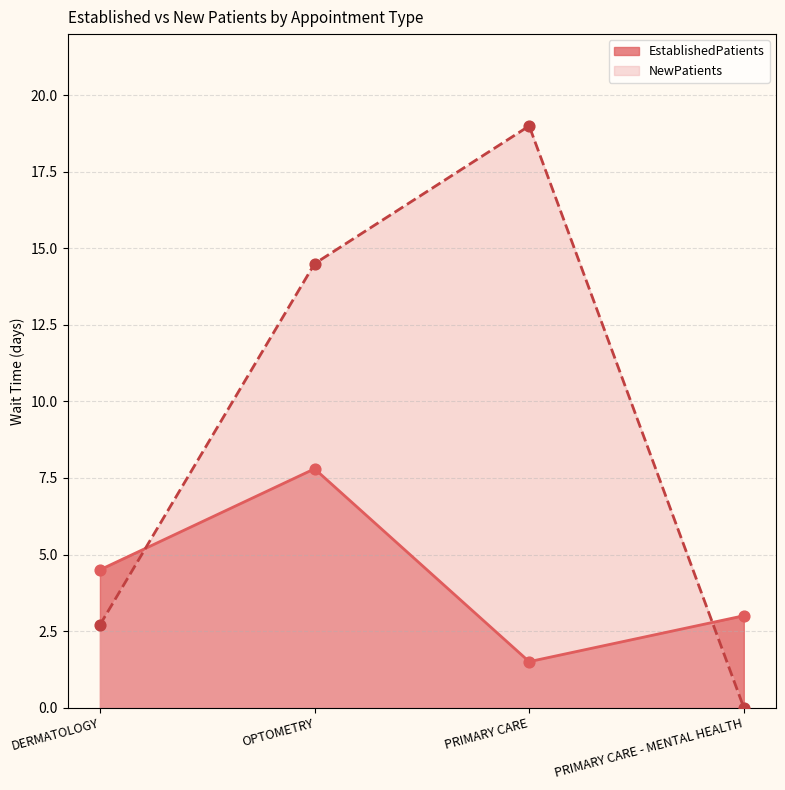

Which series contains the highest Y value?

NewPatients